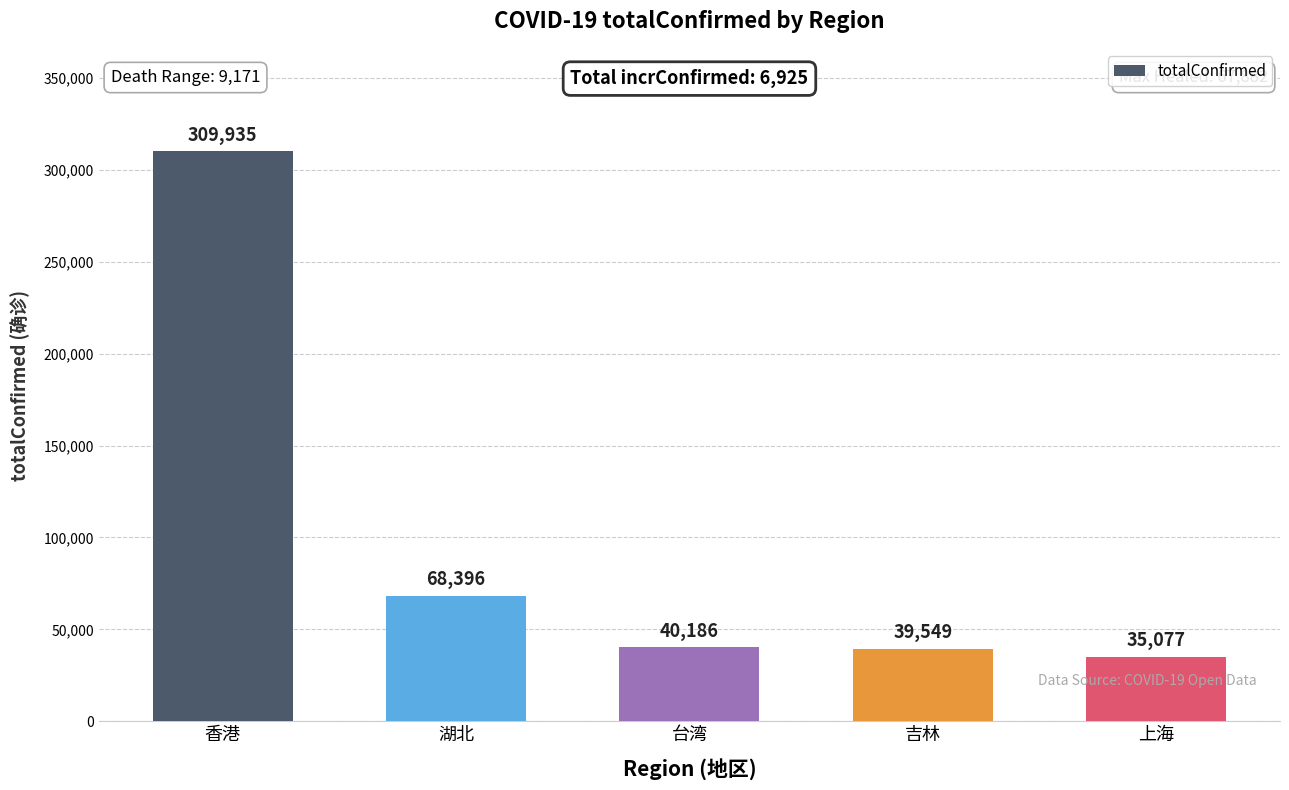

Between 台湾 and 上海, which is larger?

台湾